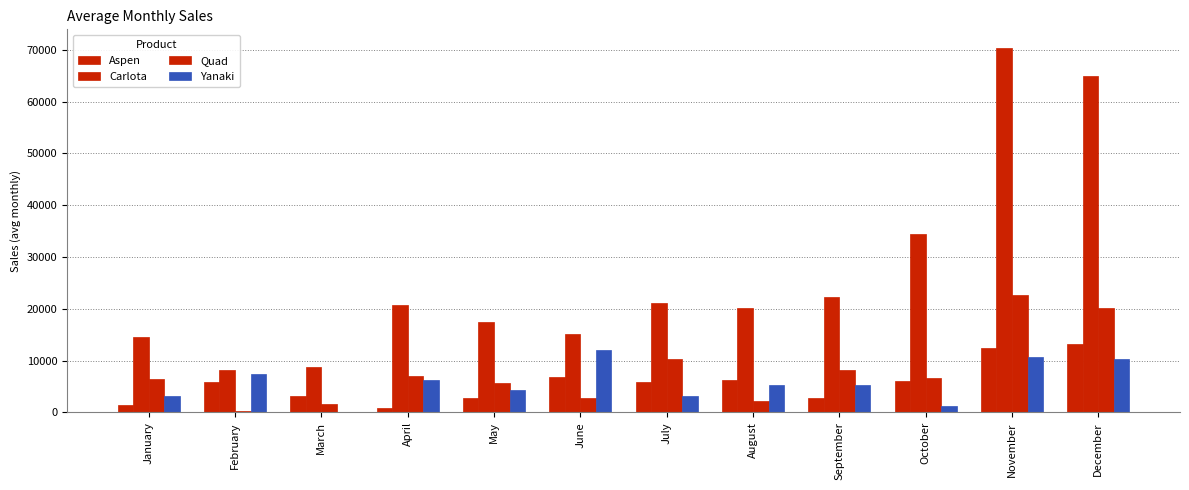

Which category has the lowest value across all series?

March